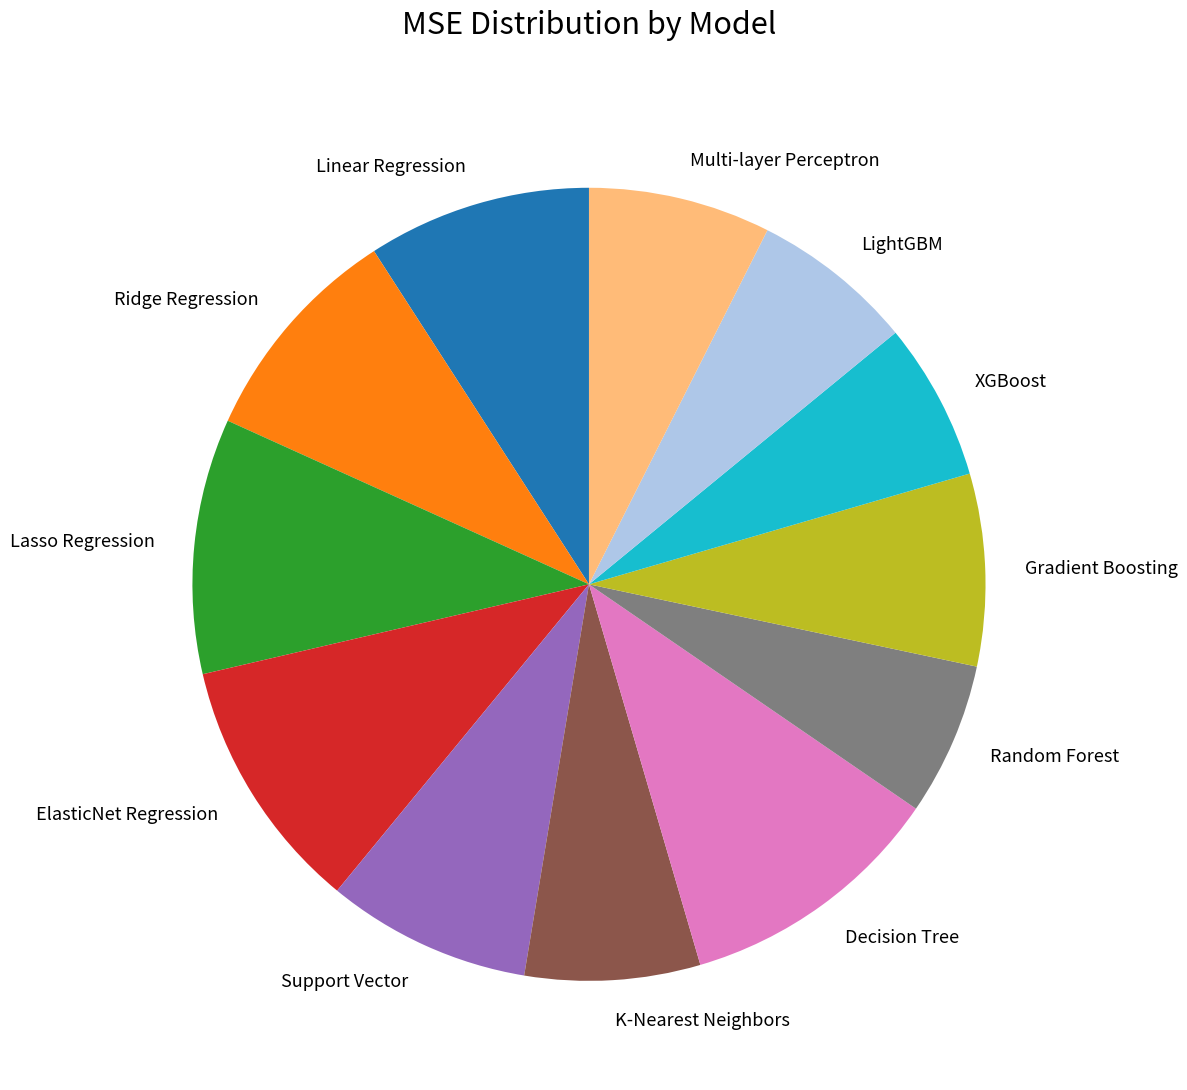

True or false: ElasticNet Regression accounts for 10% of the total.

True